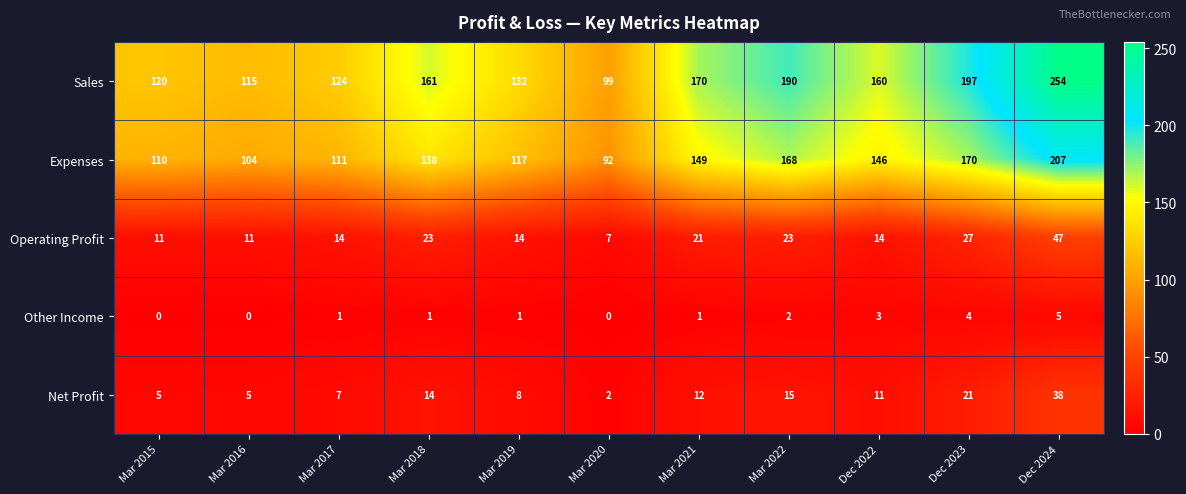

What is the spread (max minus min) of values at Mar 2021?

169